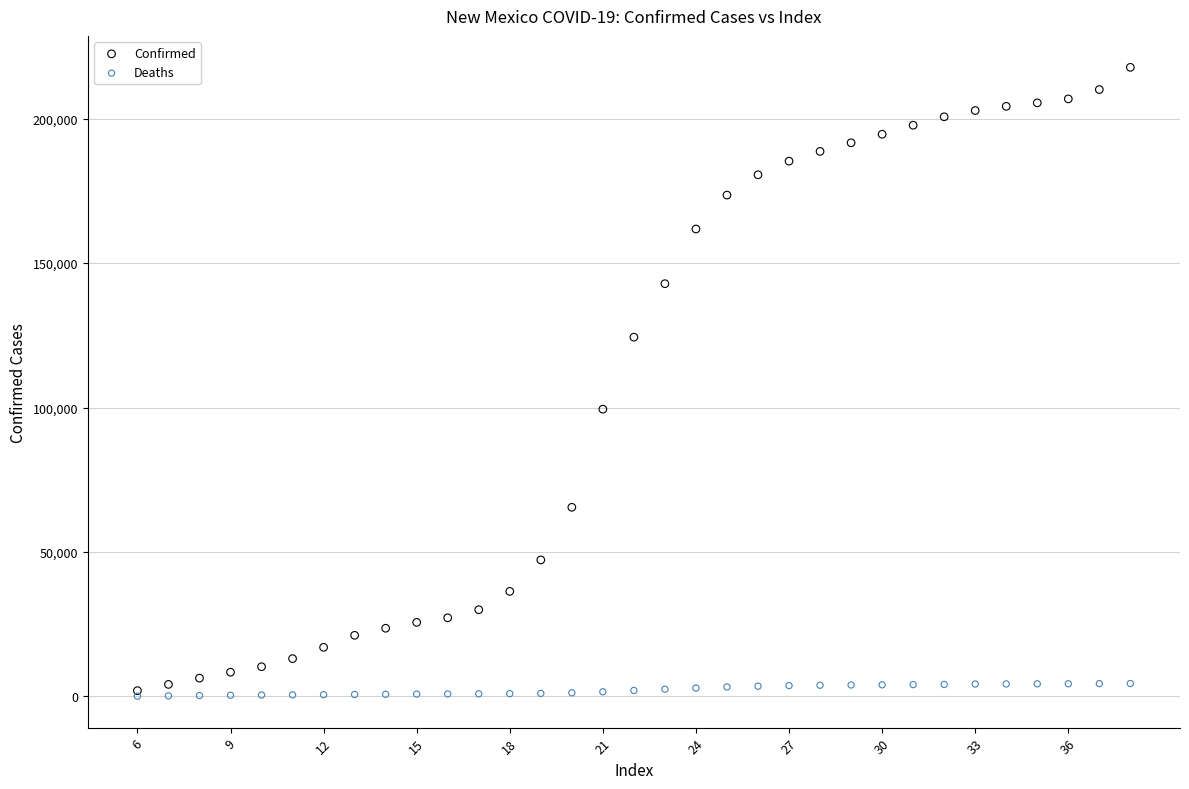

Which series has the largest Y range (max minus min)?

Confirmed